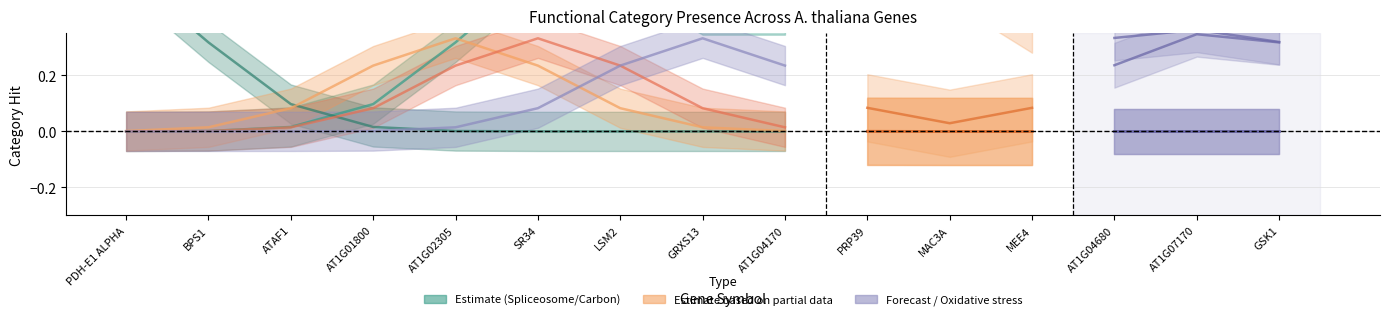

True or false: Oxidative stress and Carbon metabolism intersect in this chart.

False